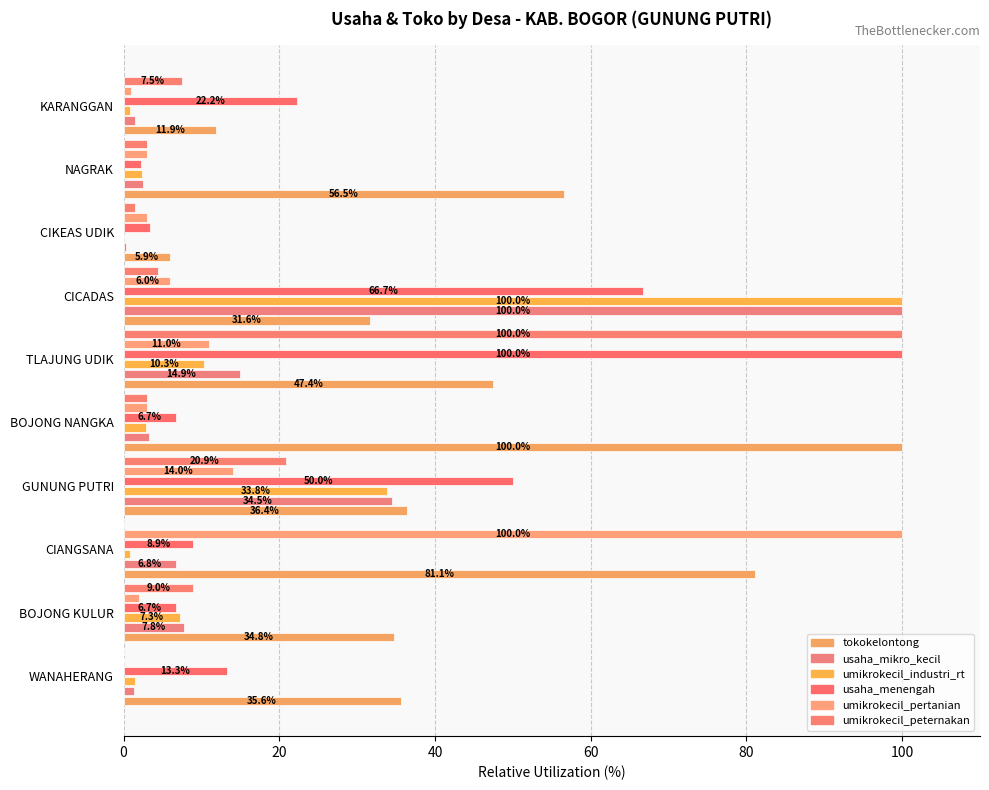

How many series are shown in this chart?

6